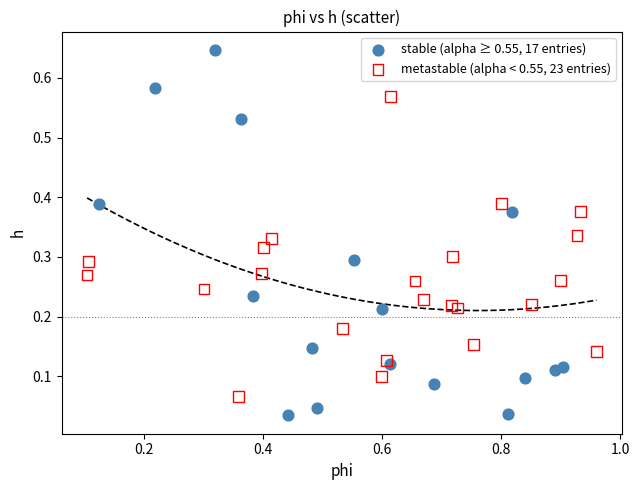

Which series reaches the maximum Y coordinate?

stable (alpha ≥ 0.55, 17 entries)